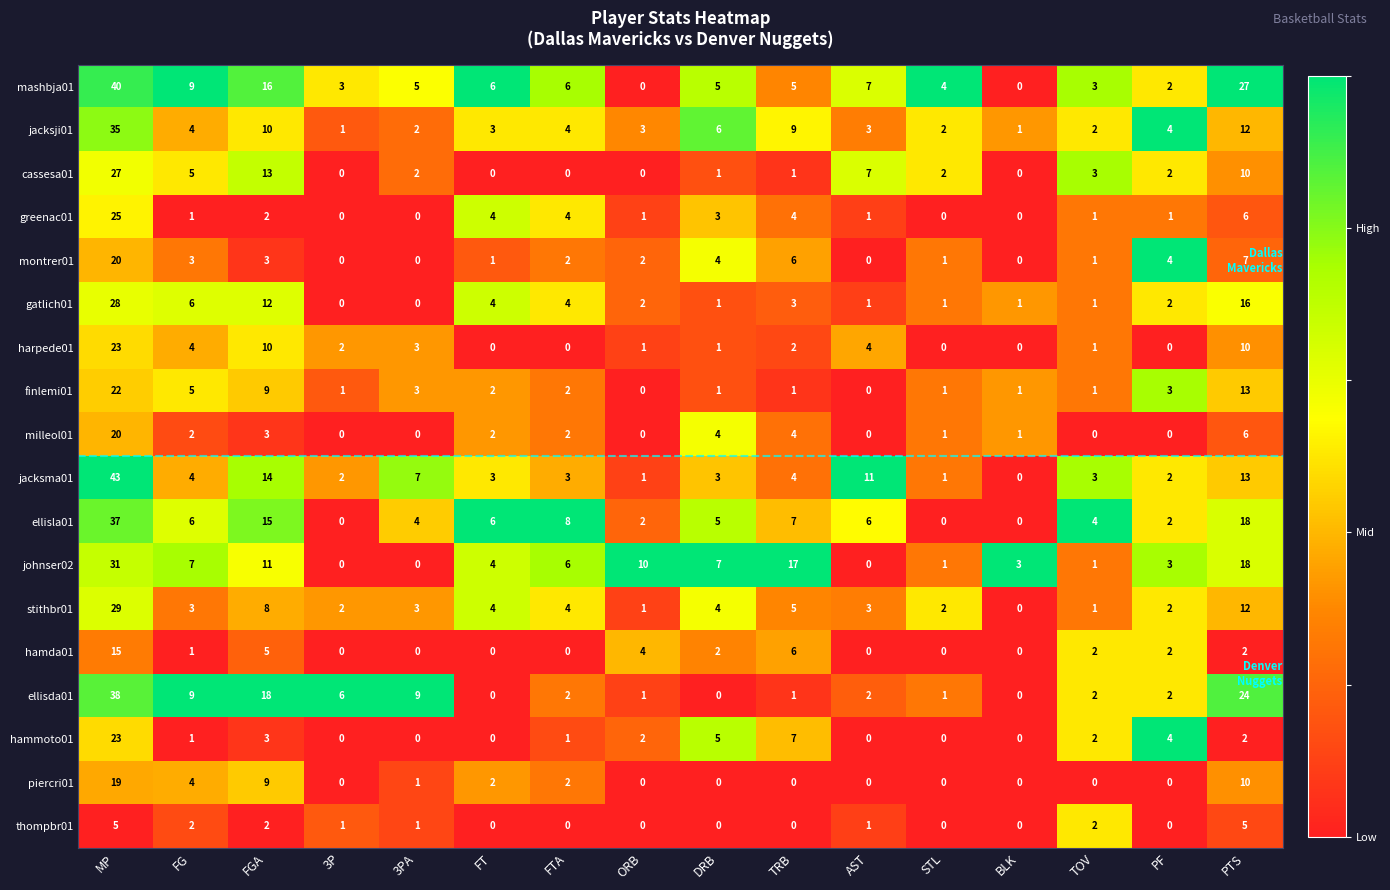

Which series changed the most between FG and FT?

ellisda01